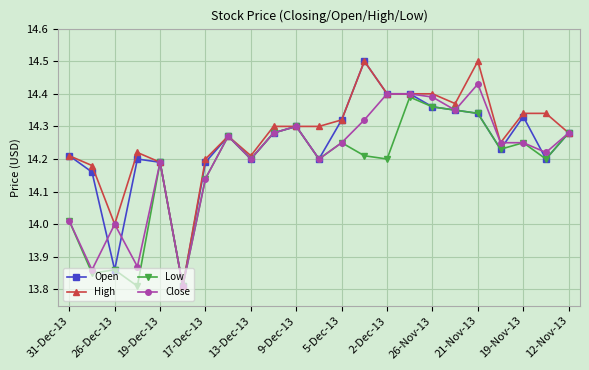

What are all the series names shown in the legend?

Open, High, Low, Close